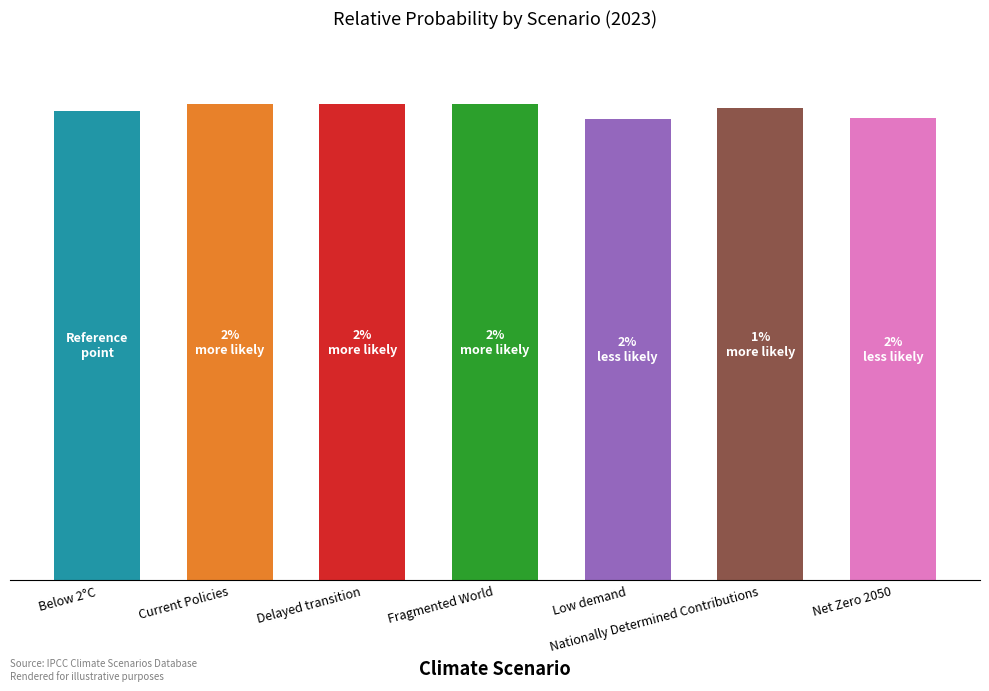

What is the minimum value shown in the chart?

0.1